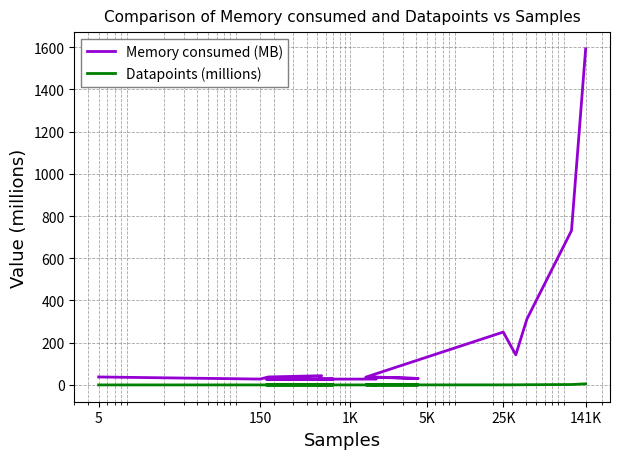

True or false: Datapoints (millions) and Memory consumed (MB) cross at least once.

False